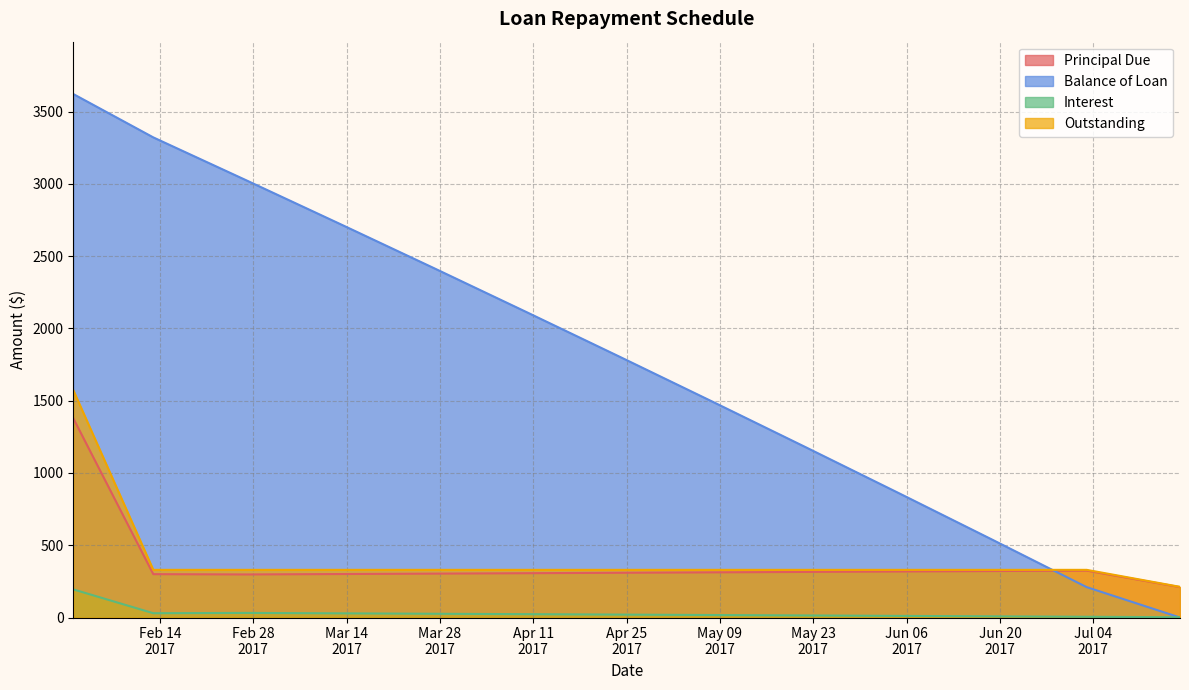

True or false: Interest and Principal Due intersect in this chart.

False